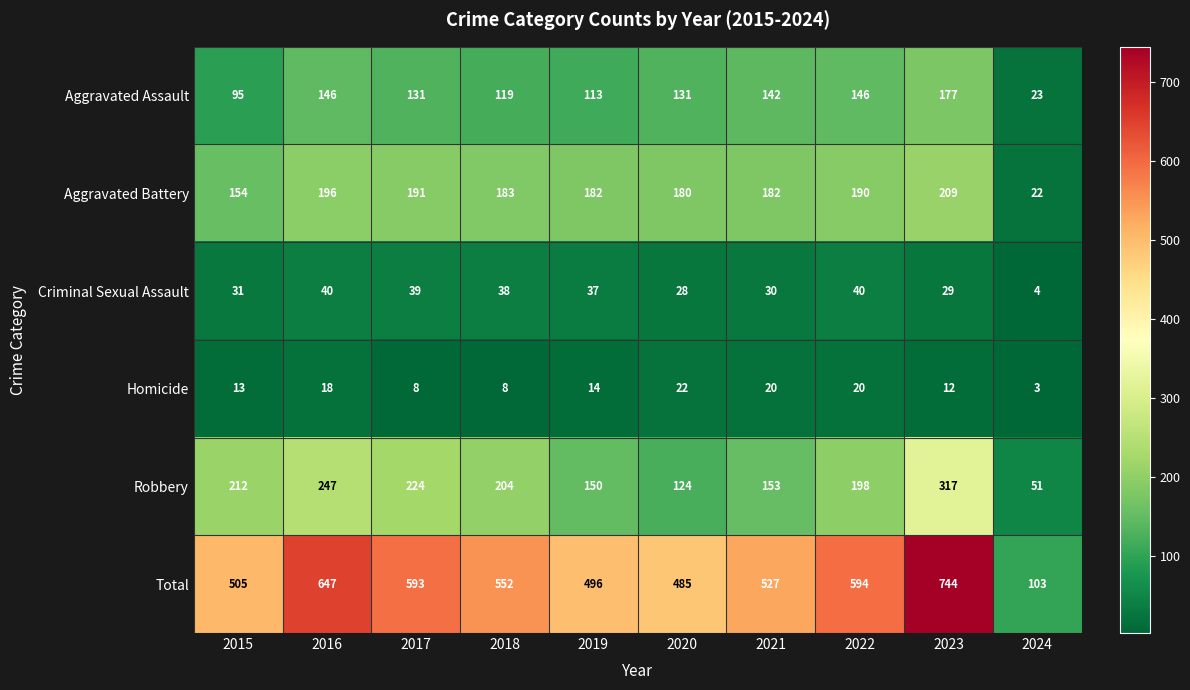

Between 2021 and 2022, which series saw the biggest shift?

Total